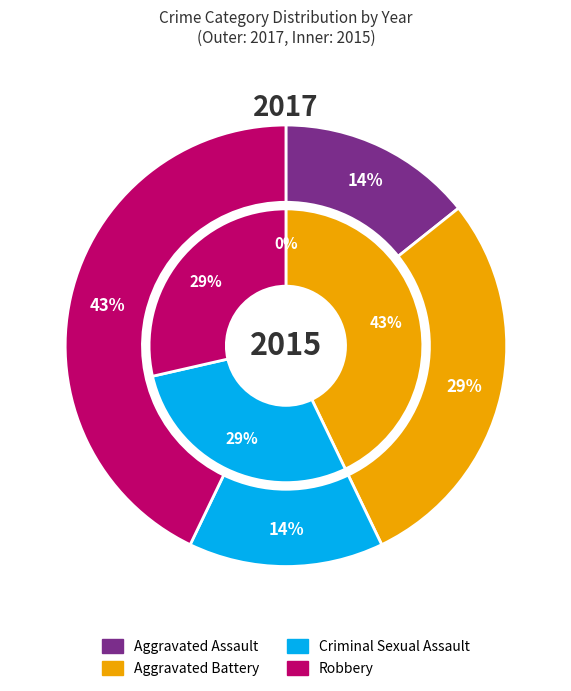

Does any single category account for the majority?

No